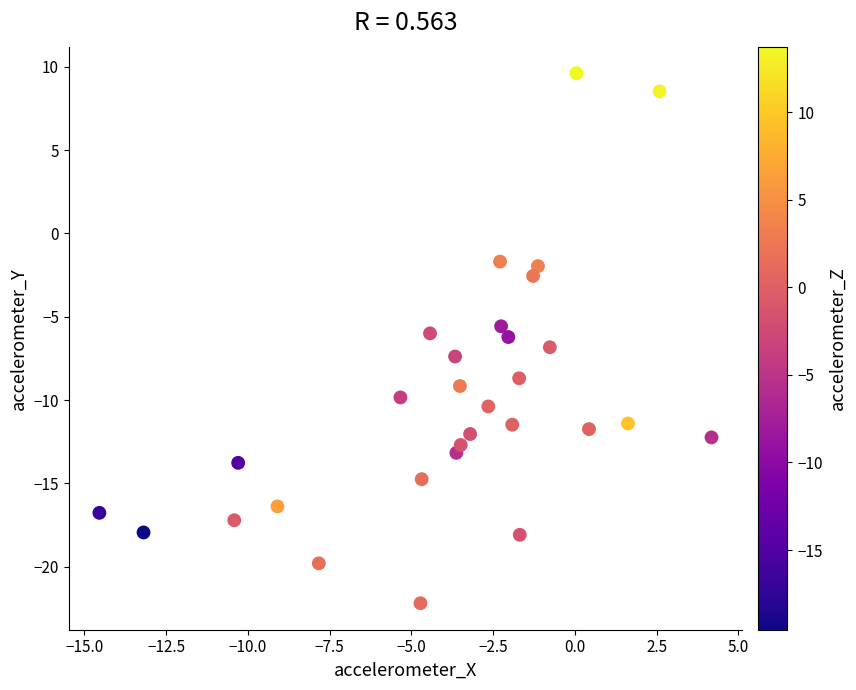

What is the range of X values (max minus min)?

18.7